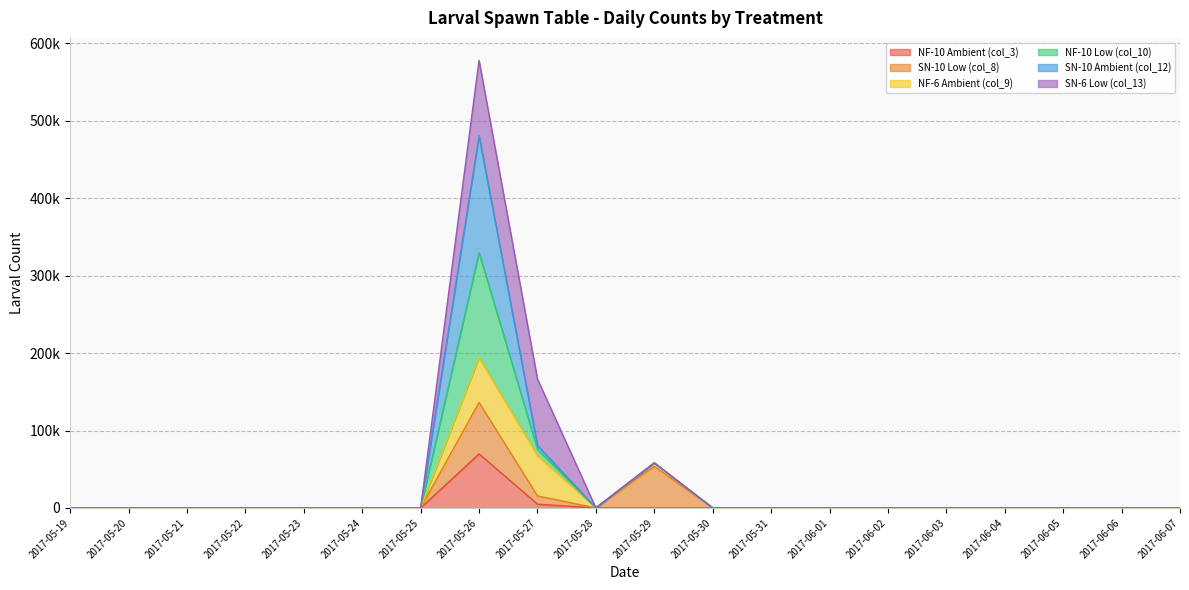

Between 2017-05-23 and 2017-05-27, which series saw the biggest shift?

SN-6 Low (col_13)